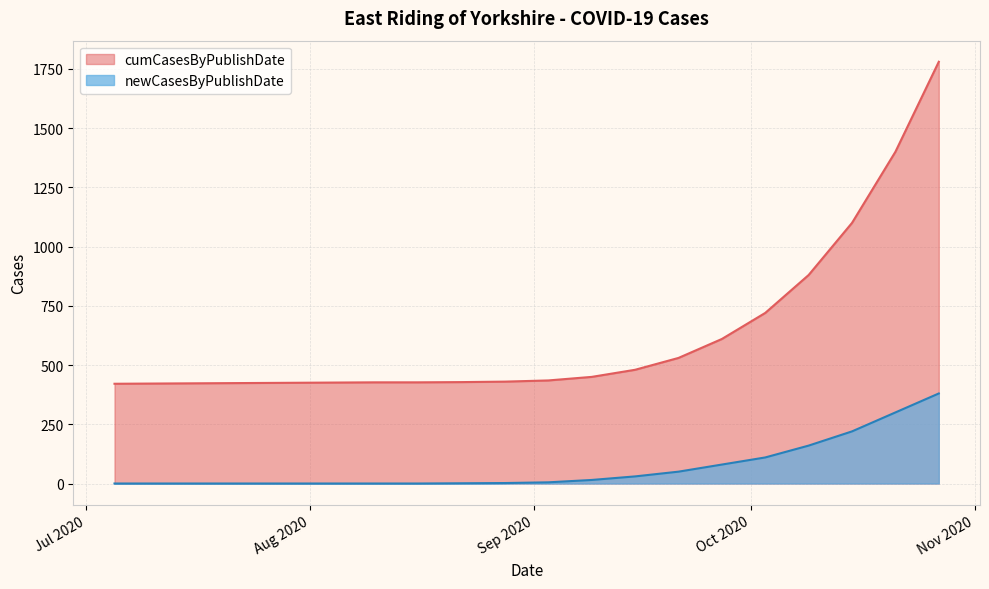

Which category has the lowest value across all series?

2020-07-05